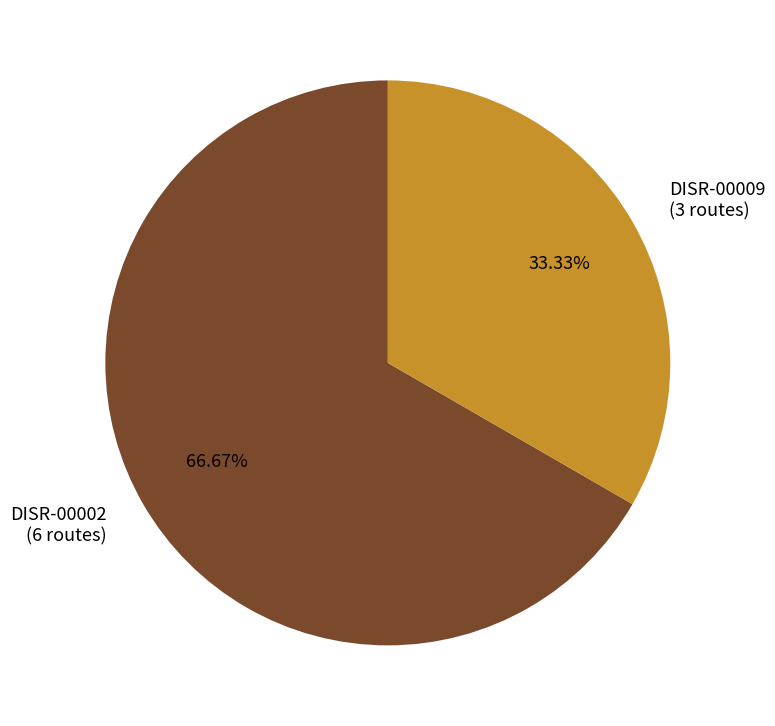

What is the majority slice?

DISR-00002